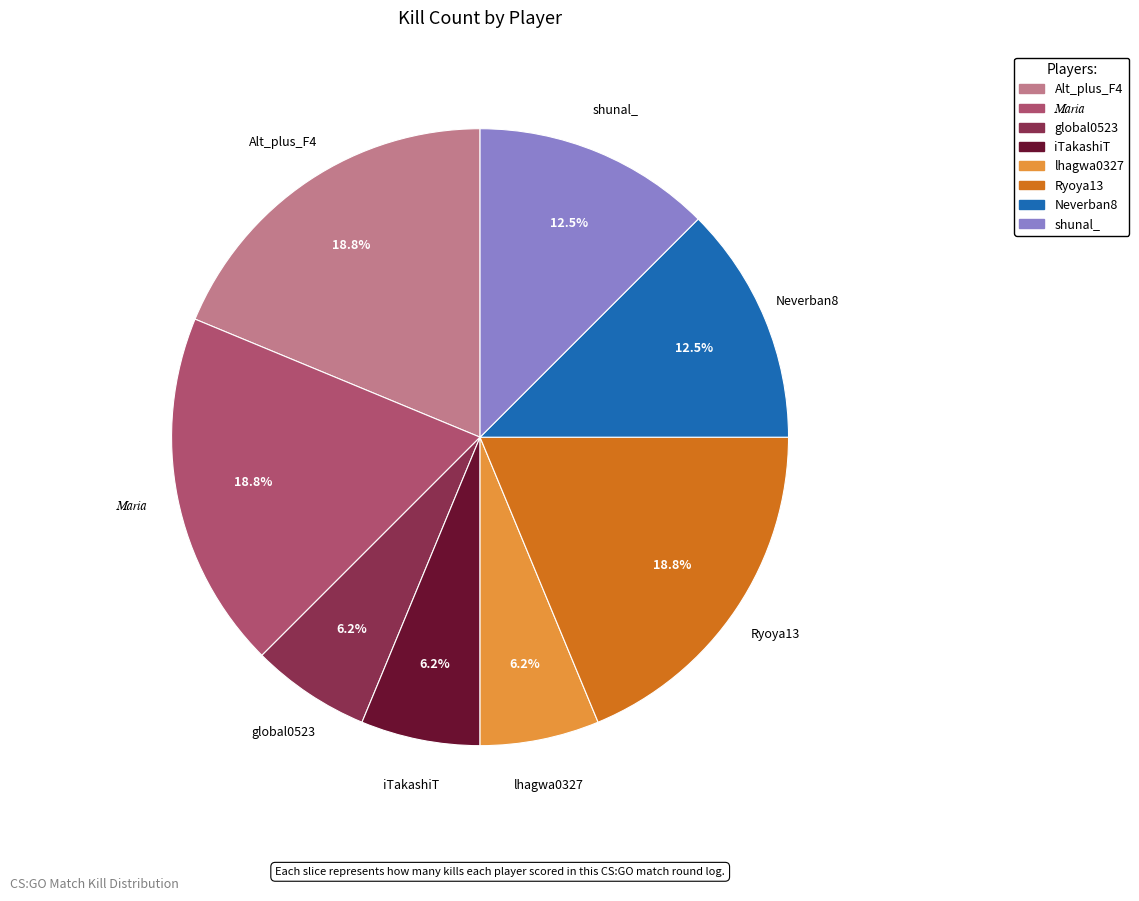

Which has a higher value, lhagwa0327 or Ryoya13?

Ryoya13